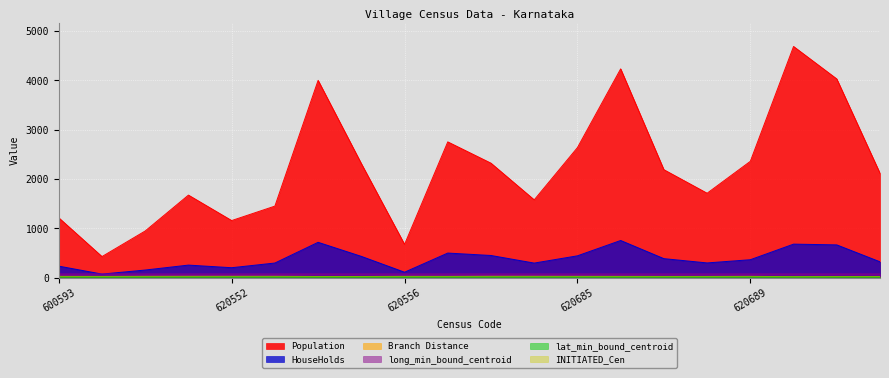

At which label does Population first exceed 2191?

620554